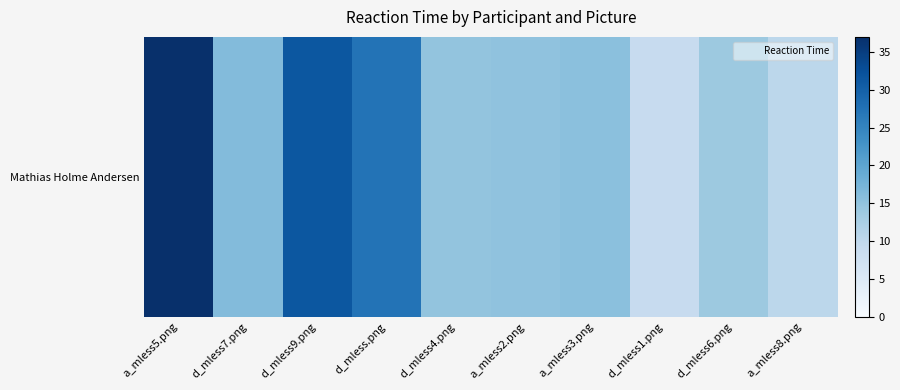

Rank the categories by value from lowest to highest.

d_mless1.png, a_mless8.png, d_mless6.png, d_mless4.png, a_mless2.png, a_mless3.png, d_mless7.png, d_mless.png, d_mless9.png, a_mless5.png